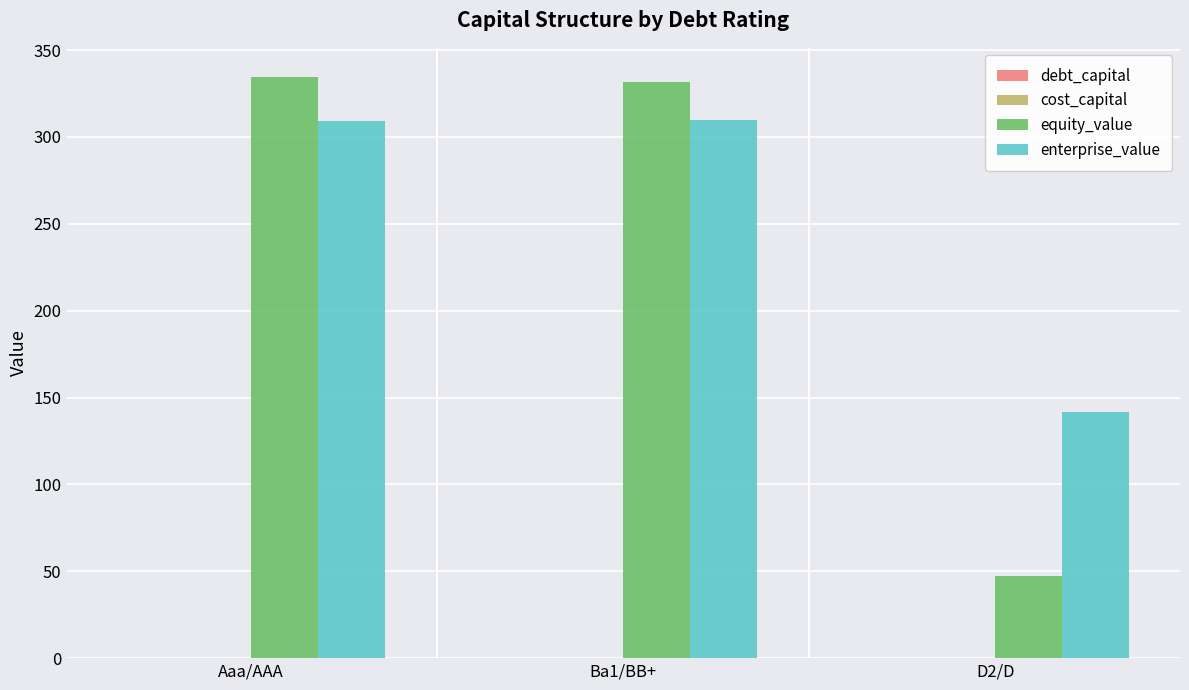

What is the sum of all enterprise_value values?

760.7